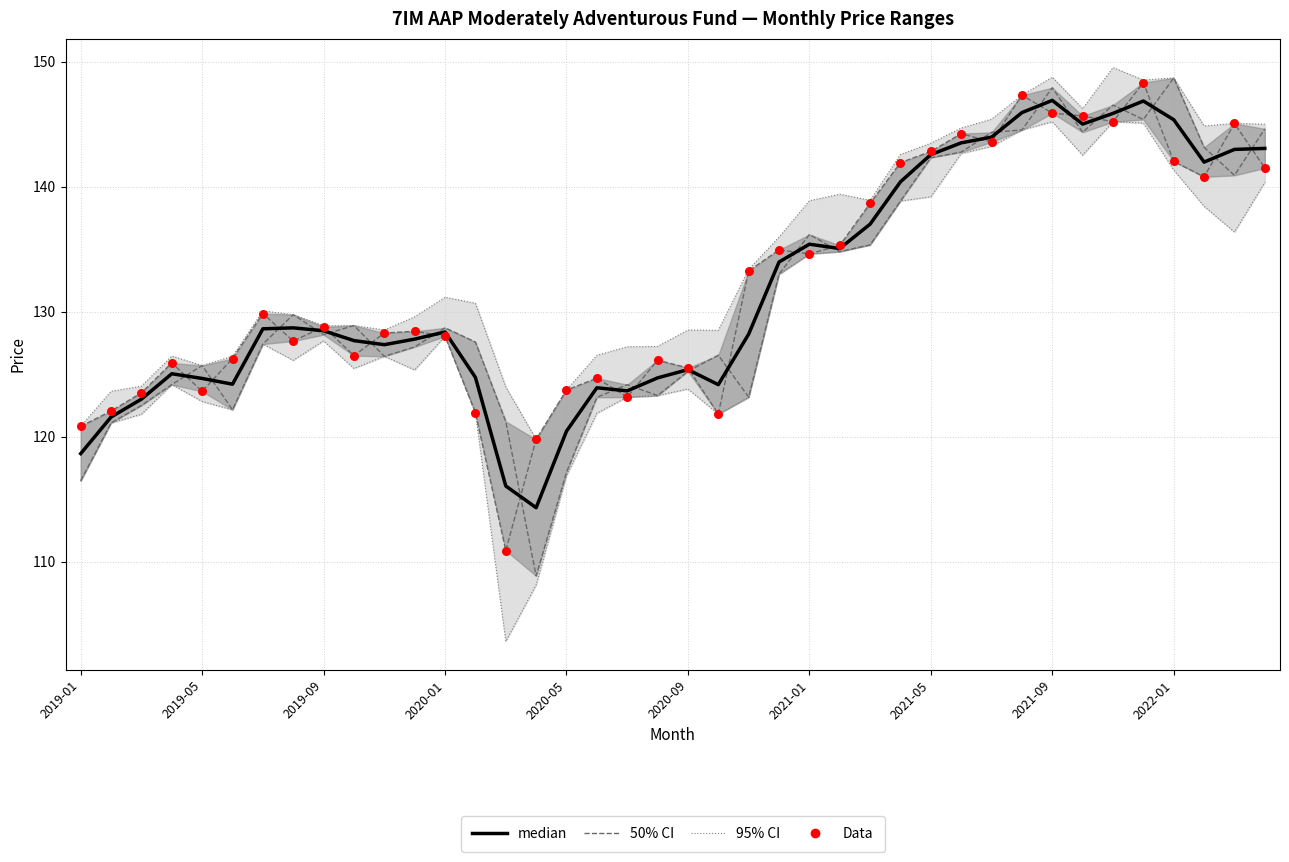

Is the value of median at 21 greater than the value of Highest Price at 2019-05?

Yes